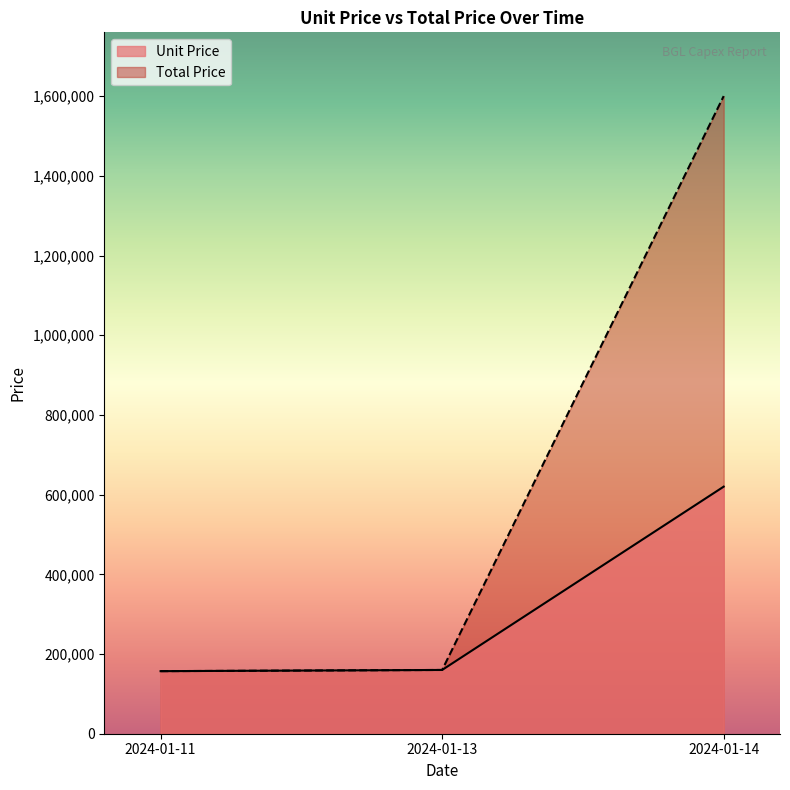

What is the difference between the maximum and minimum values in the Unit Price series?

463000